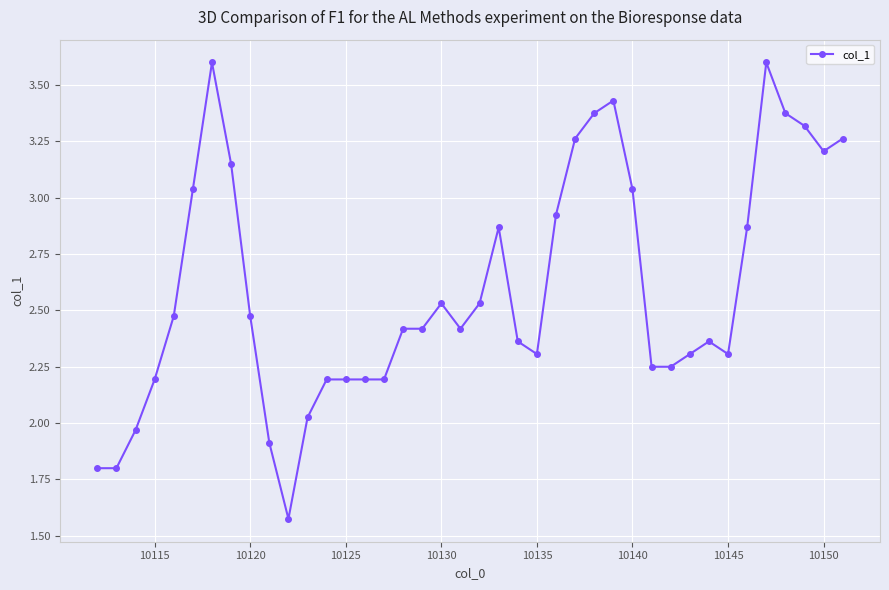

How many series are shown in this chart?

1